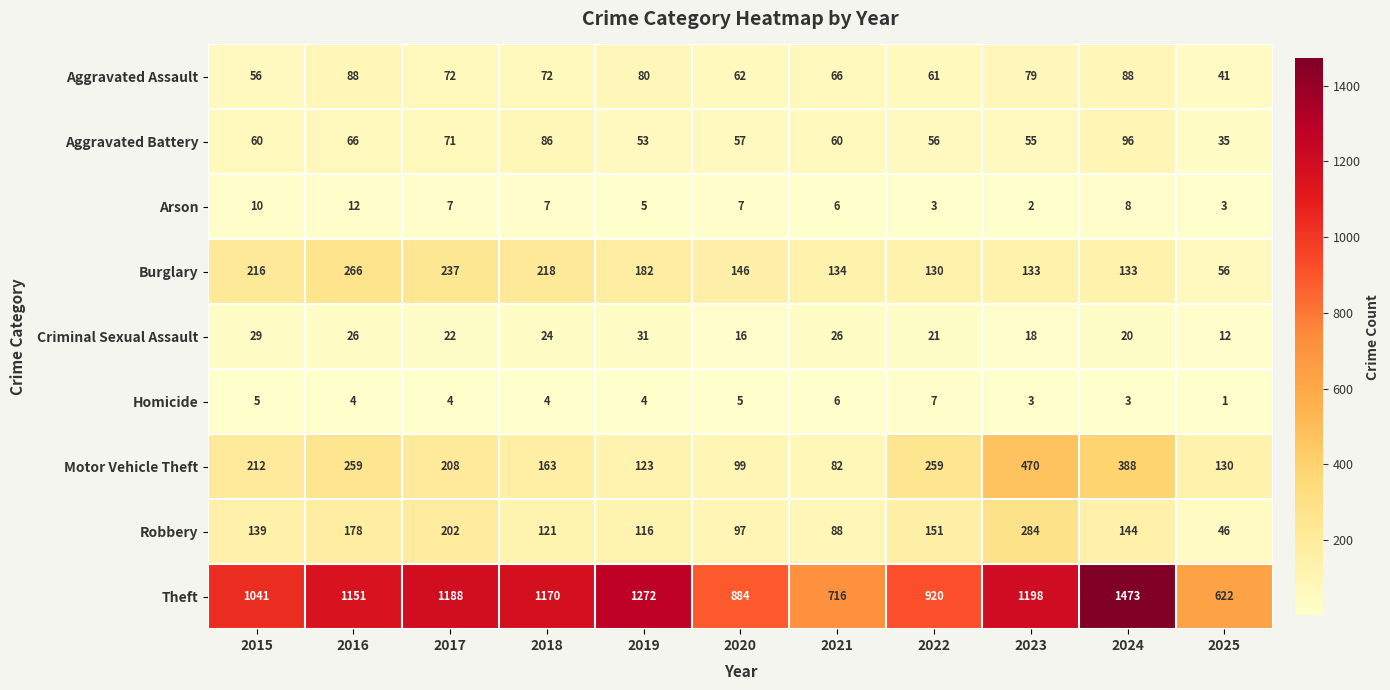

What is the difference between the Criminal Sexual Assault values at 2015 and 2017?

7